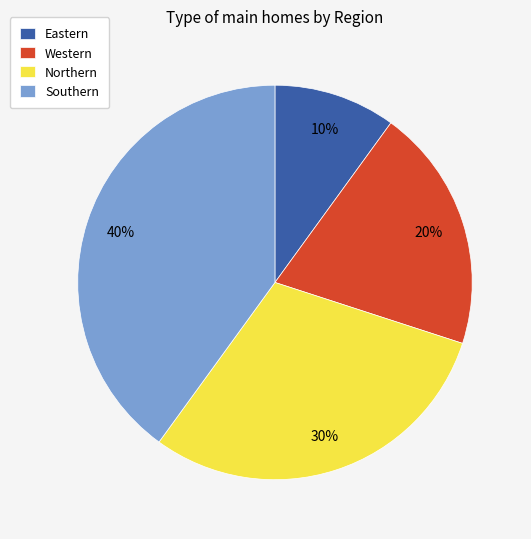

What is the ratio of the value at Northern to the value at Western?

1.5